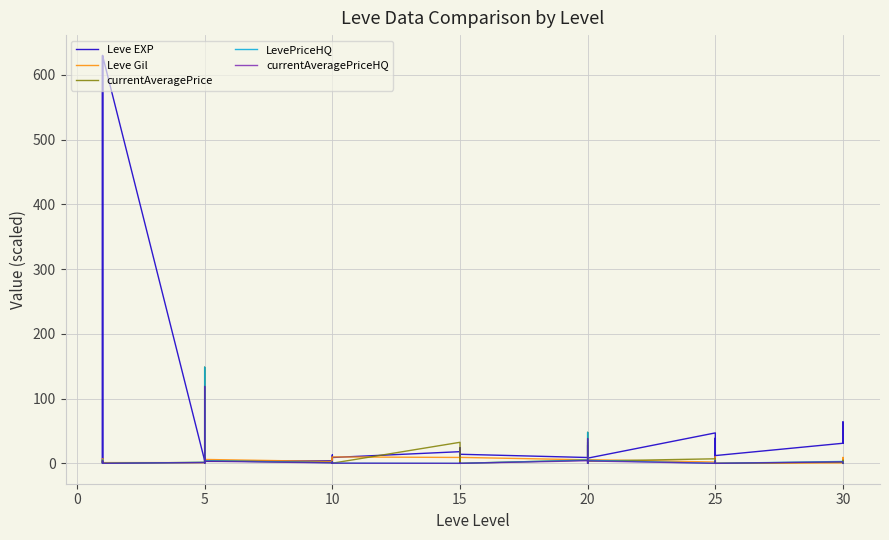

Reading right to left, what are all the values shown in this chart?

Leve EXP: 62.0	31.0	64.0	31.0	12.0	36.0	39.0	8.0	36.0	47.0	8.0	12.0	17.0	28.0	16.0	9.0	14.0	18.0	24.0	7.0	13.0	18.0	9.0	13.0	9.0	3.0	7.0	4.0	3.0	2.0	5.0	2.0	6.0	4.0	630.0	1.0	1.0	630.0	1.0	1.0
Leve Gil: 5.6	3.3	9.1	0.7	0.0	3.9	9.9	6.6	3.9	2.0	5.7	9.6	1.2	0.1	8.0	5.4	9.2	9.1	7.9	1.7	0.4	9.1	9.9	0.9	4.3	7.8	8.8	2.8	6.0	4.9	2.2	7.9	8.4	1.1	1.1	6.9	1.6	1.1	6.9	3.3
currentAveragePrice: 1.2	4.8	0.0	1.9	0.0	4.8	0.9	3.4	1.2	7.0	3.4	32.5	10.0	47.8	8.8	5.0	0.0	0.2	8.8	0.5	0.0	32.5	0.2	0.0	1.1	2.0	0.0	1.2	4.0	0.7	11.1	0.1	148.4	1.5	0.0	2.2	1.9	5.0	3.8	1.8
LevePriceHQ: 0.0	0.0	0.0	2.9	0.0	0.0	1.3	4.6	0.0	0.0	4.6	0.0	0.0	47.8	0.0	5.0	0.0	0.3	0.0	0.6	0.0	0.0	0.3	0.0	0.0	2.8	0.0	0.9	4.0	1.0	11.1	0.1	148.4	1.5	0.0	0.0	0.5	5.0	0.0	3.3
currentAveragePriceHQ: 0.0	0.0	0.0	2.3	0.0	0.0	1.0	3.7	0.0	0.0	3.7	0.0	0.0	38.2	0.0	4.0	0.0	0.2	0.0	0.5	0.0	0.0	0.2	0.0	0.0	2.2	0.0	0.7	3.2	0.8	8.9	0.1	118.7	1.2	0.0	0.0	0.4	4.0	0.0	2.7